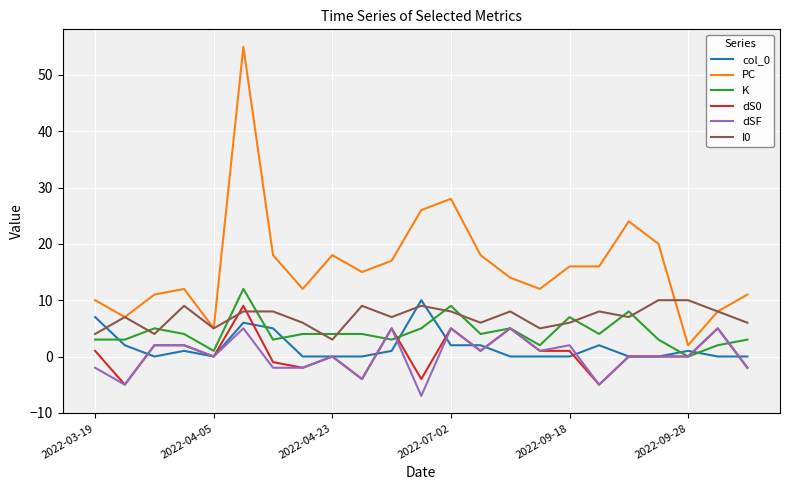

True or false: dS0 and PC intersect in this chart.

False